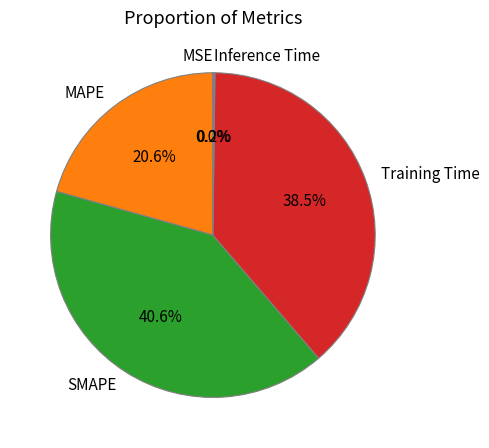

How much of the chart is everything except MAPE?

79.4%